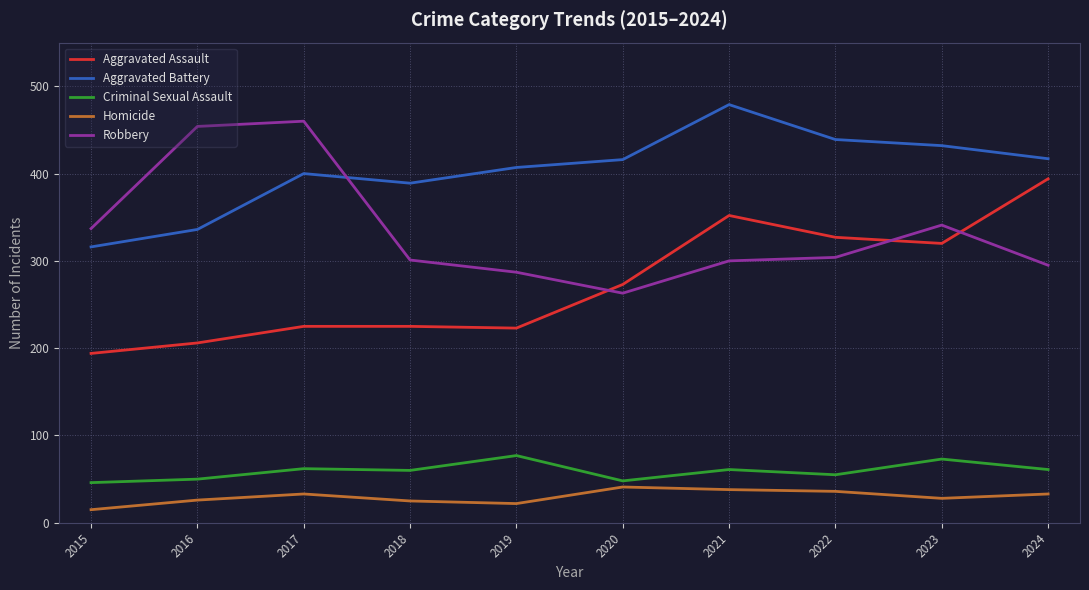

Is the value of Criminal Sexual Assault at 2017 greater than the value of Robbery at 2019?

No